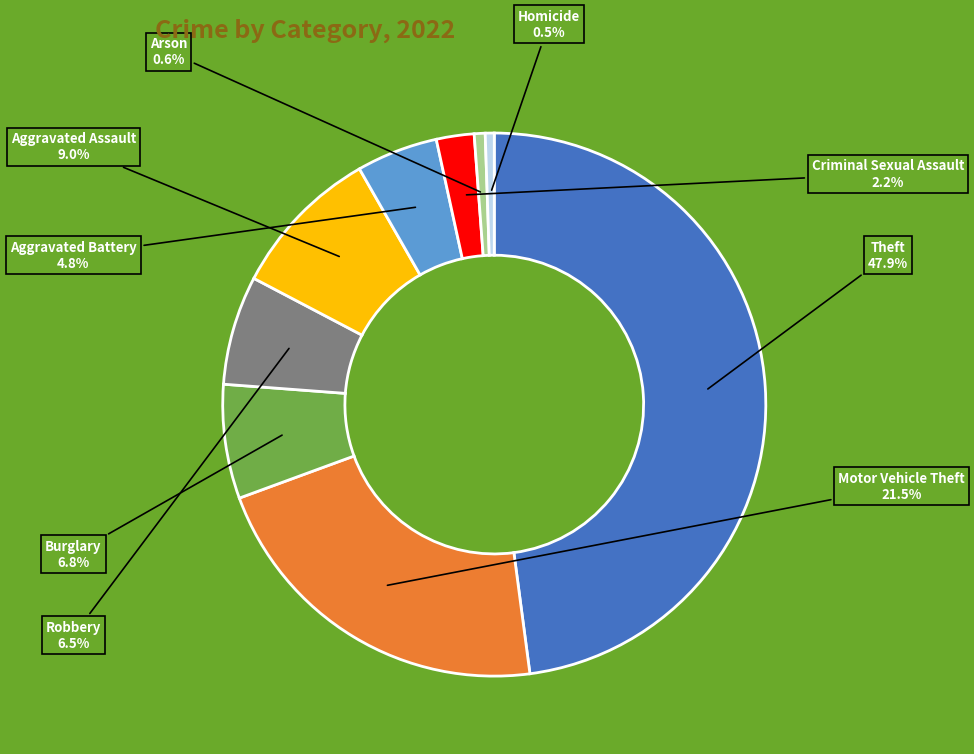

Does Criminal Sexual Assault account for over 50% of the chart?

No